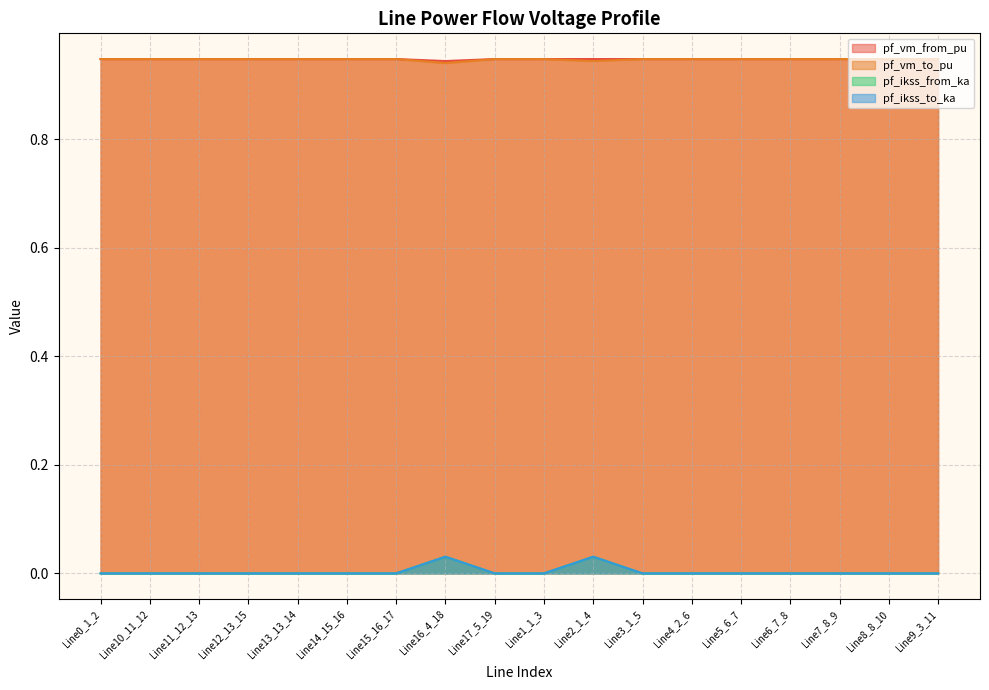

List the series in order of their peak value, highest first.

pf_vm_to_pu, pf_vm_from_pu, pf_ikss_from_ka, pf_ikss_to_ka